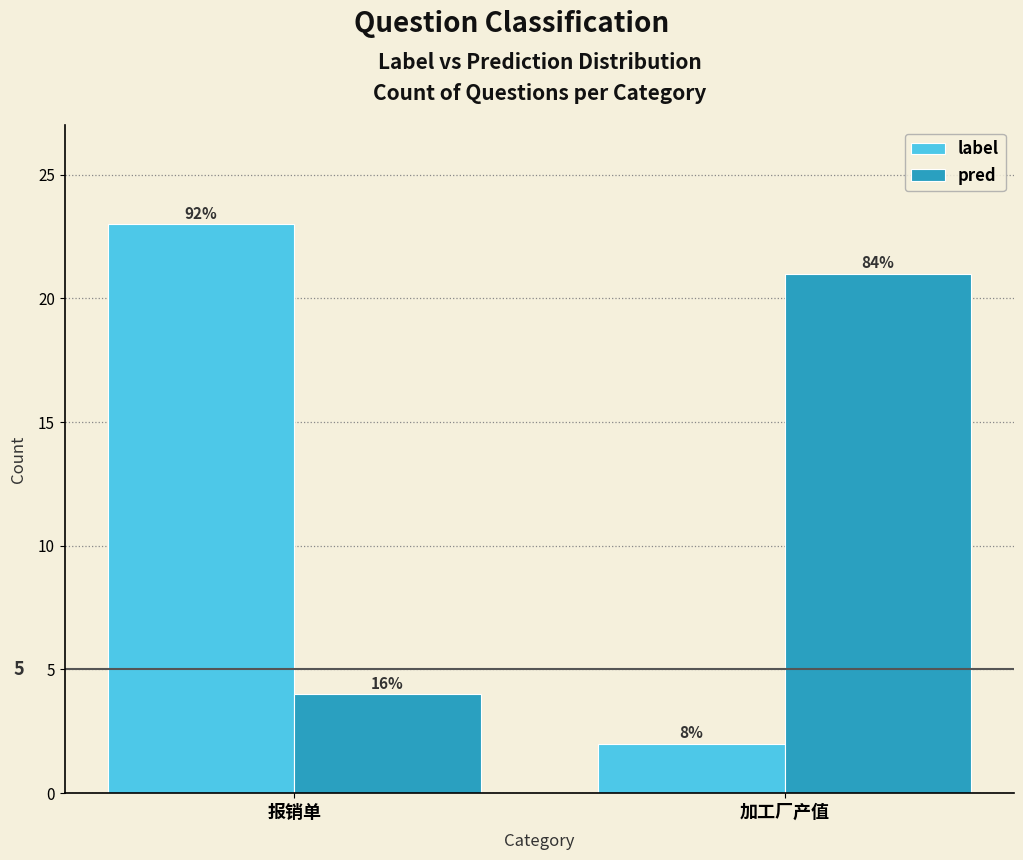

What are all the series names shown in the legend?

label, pred